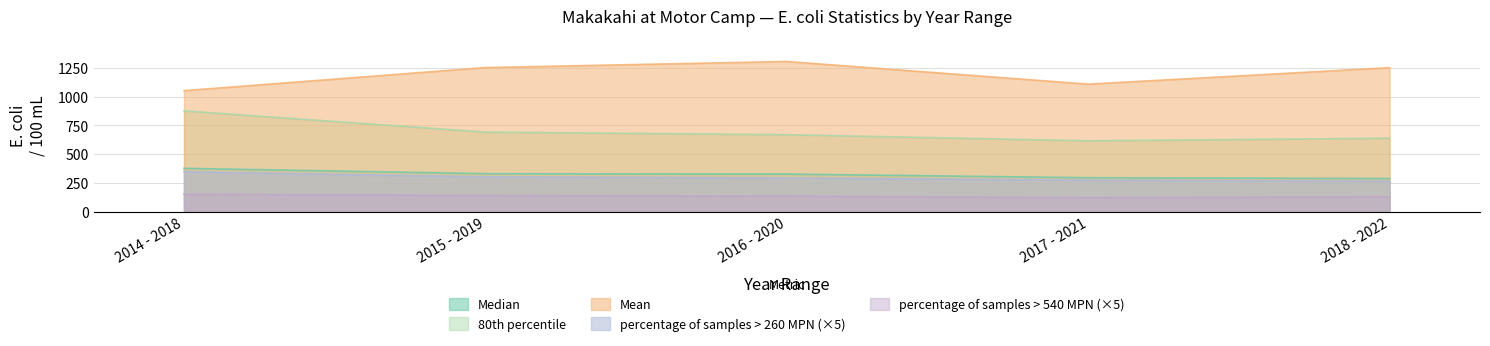

The value of 80th percentile at 2017 - 2021 is 615.5. True or false?

True